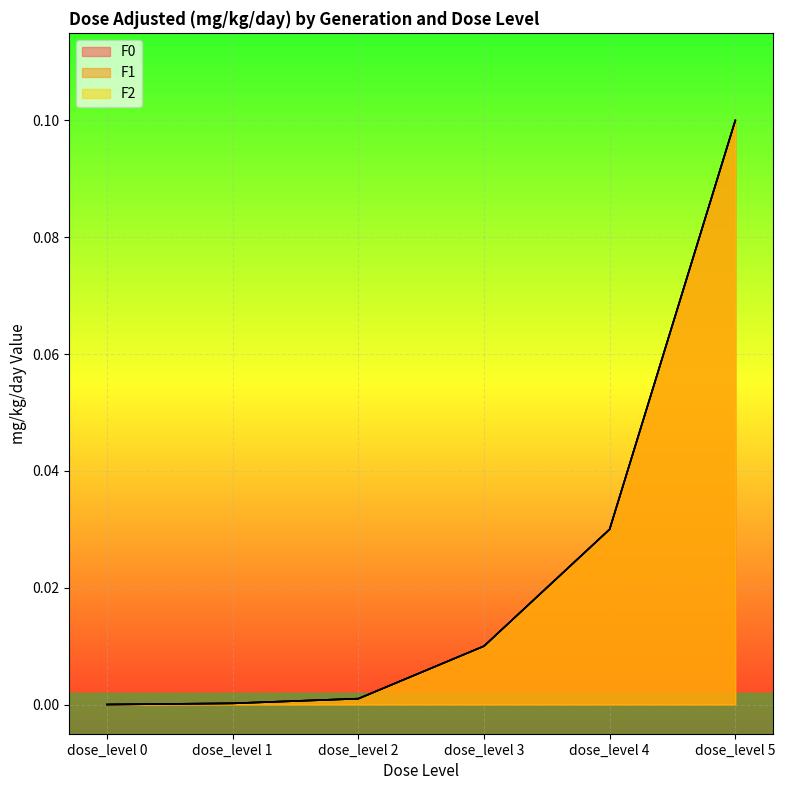

Rank the series at dose_level 1 from lowest to highest value.

F0, F1, F2